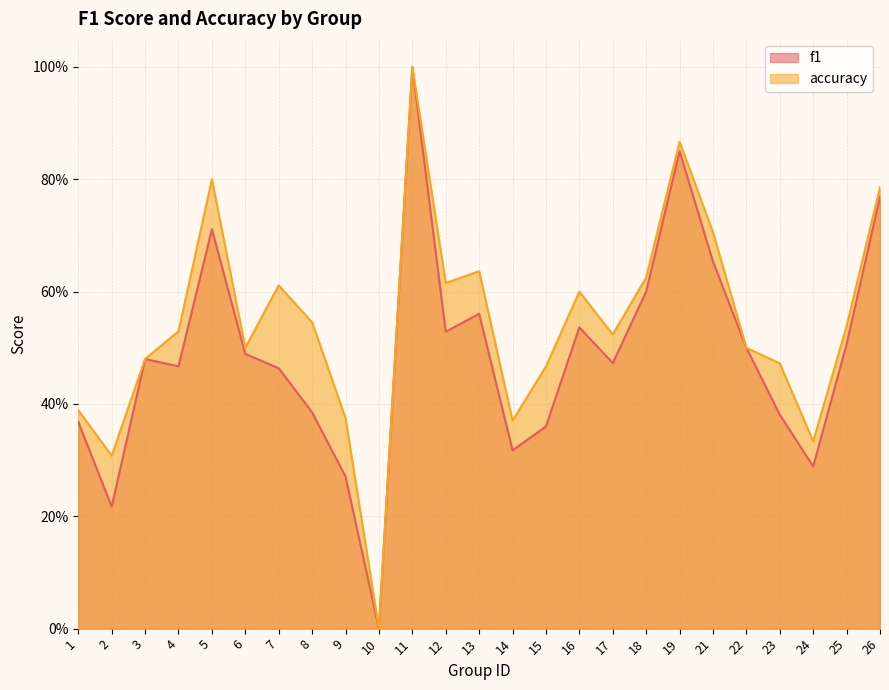

Reading left to right, extract all data points from this chart.

f1: 0.4	0.2	0.5	0.5	0.7	0.5	0.5	0.4	0.3	0.0	1.0	0.5	0.6	0.3	0.4	0.5	0.5	0.6	0.8	0.7	0.5	0.4	0.3	0.5	0.8
accuracy: 0.4	0.3	0.5	0.5	0.8	0.5	0.6	0.5	0.4	0.0	1.0	0.6	0.6	0.4	0.5	0.6	0.5	0.6	0.9	0.7	0.5	0.5	0.3	0.5	0.8